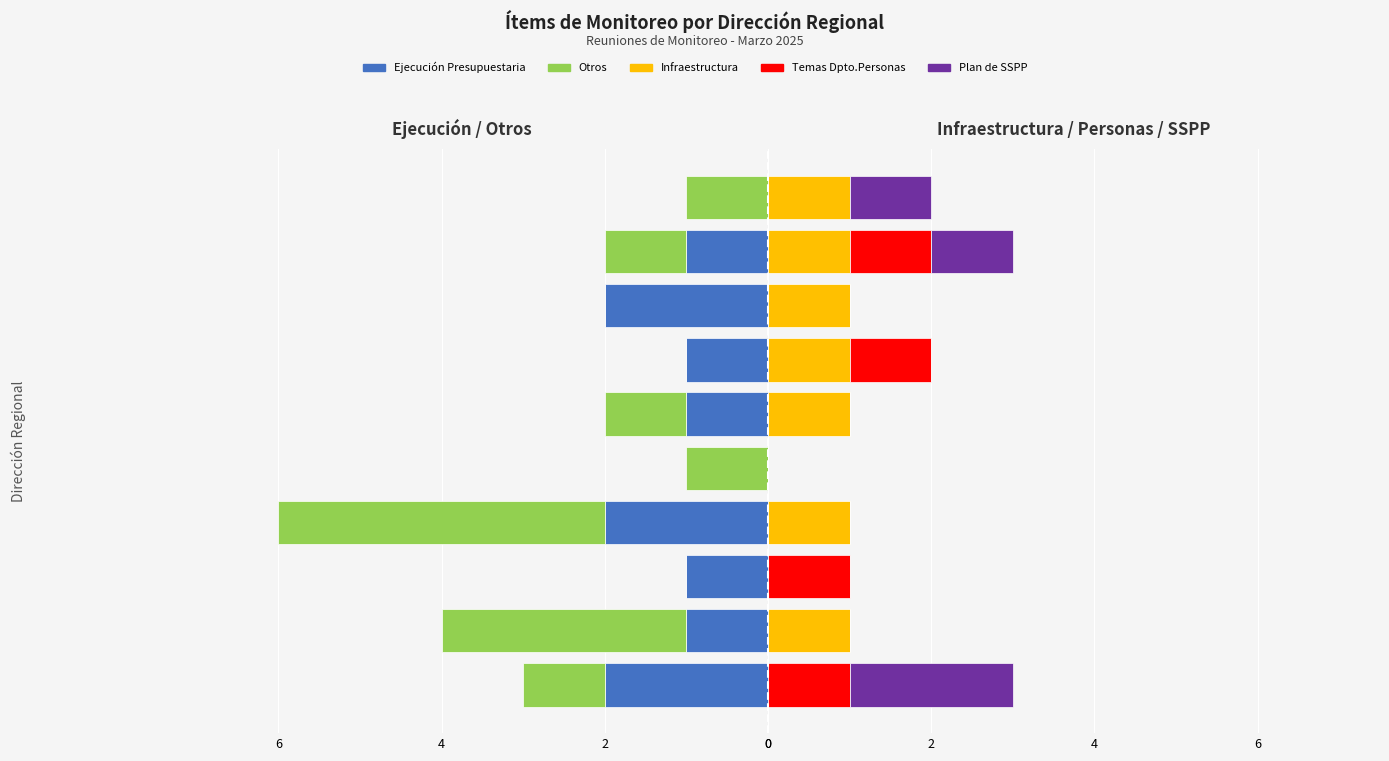

The value of Otros at 8 is -1. True or false?

False